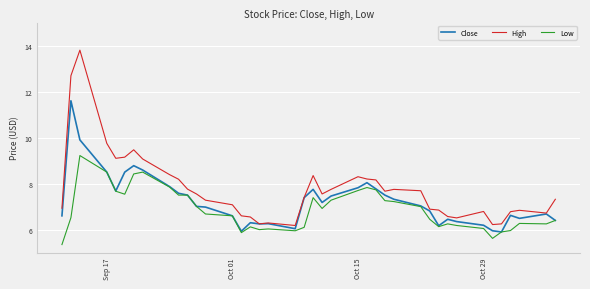

Which series has the largest total across all categories?

High